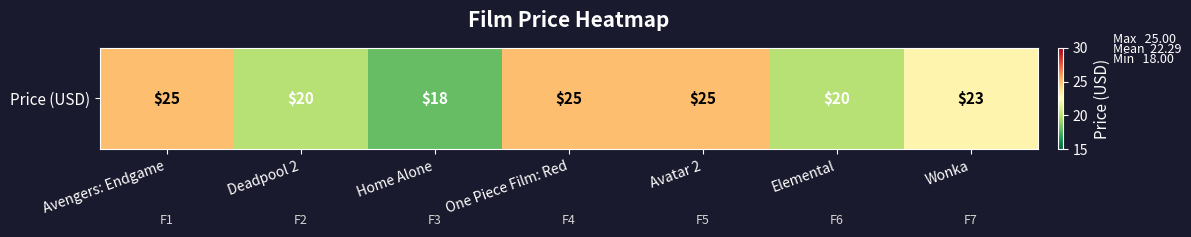

What is the difference between the maximum and second lowest values?

5